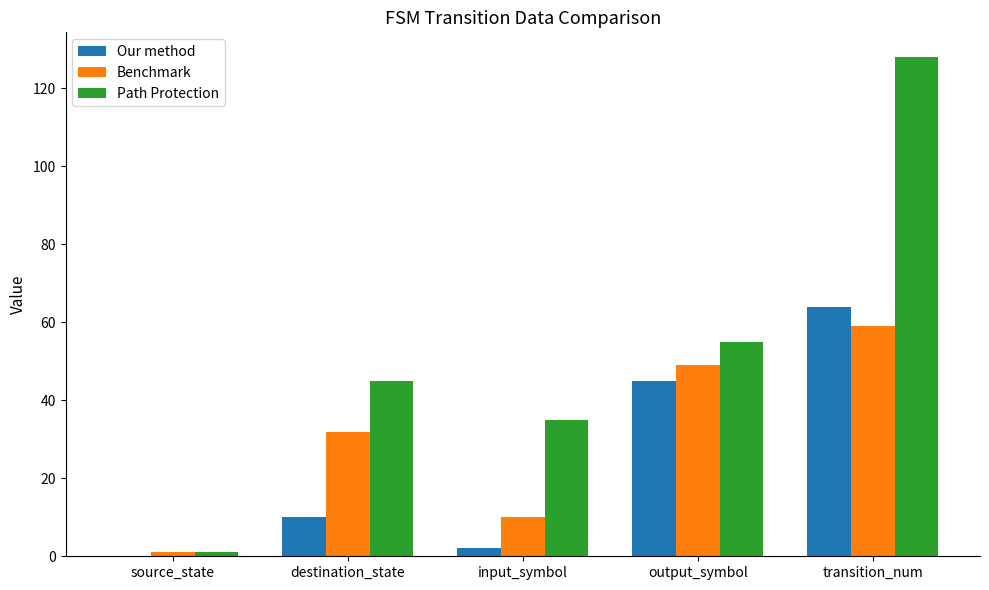

What is the sum of the Our method values at destination_state and input_symbol?

12